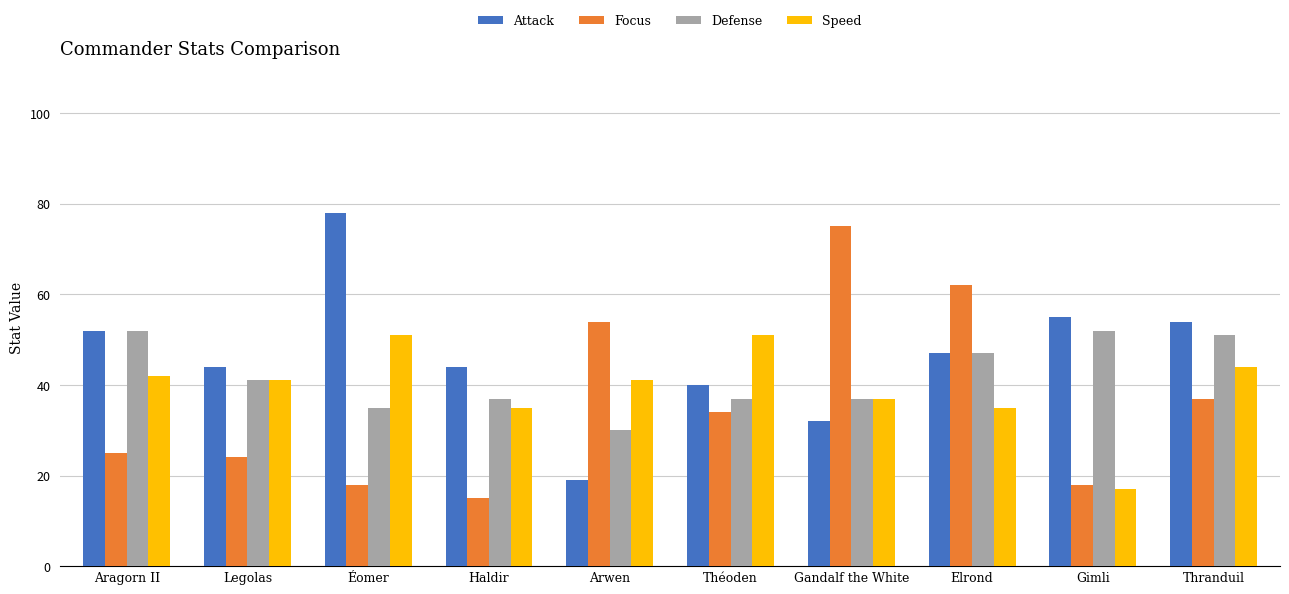

How many bars are there in total?

40